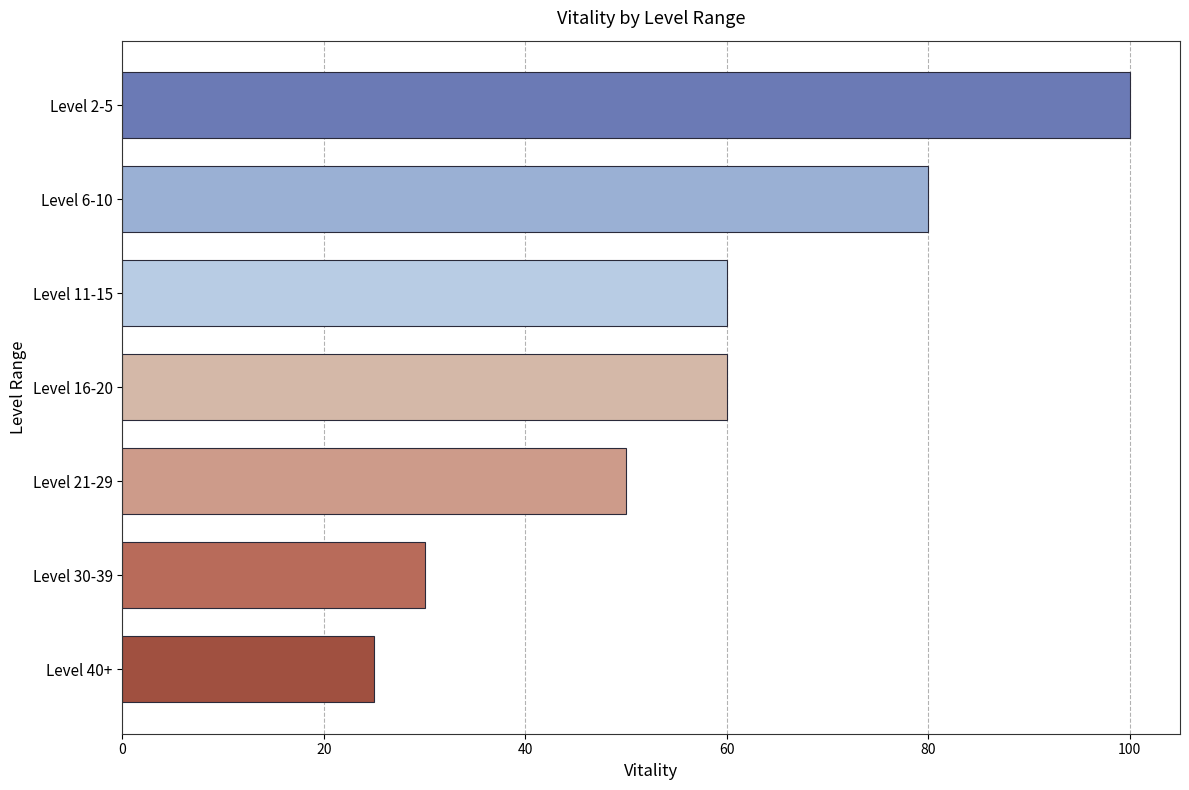

What is the change in value from Level 6-10 to Level 40+?

-55